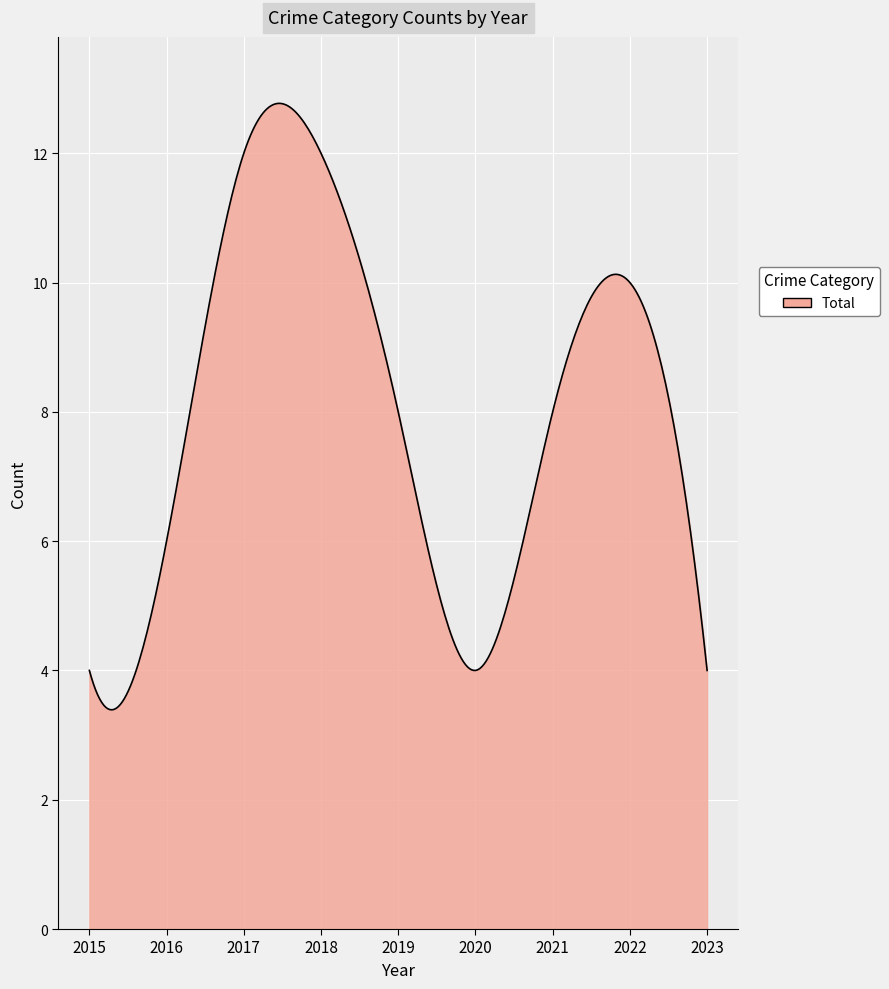

What is the minimum value shown in the chart?

3.4